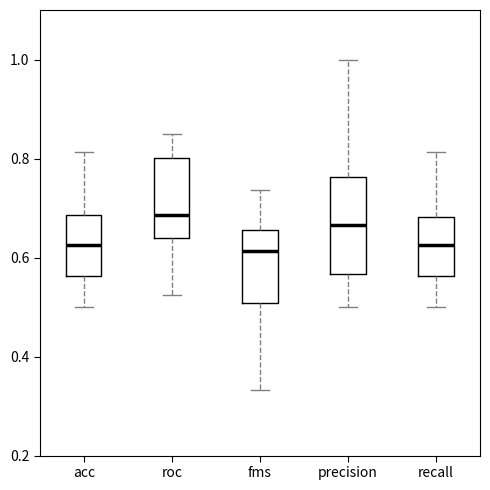

Reading left to right, transcribe this box plot: for each box, give where its median line is, the range the box spans, and where its two whiskers end, as read against the y-axis. The values are not printed on the chart, so give them approximately, as read against the axis.

acc: median 0.62, box 0.56 to 0.68, whiskers 0.50 to 0.82
roc: median 0.68, box 0.64 to 0.80, whiskers 0.52 to 0.86
fms: median 0.62, box 0.50 to 0.66, whiskers 0.34 to 0.74
precision: median 0.66, box 0.56 to 0.76, whiskers 0.50 to 1.00
recall: median 0.62, box 0.56 to 0.68, whiskers 0.50 to 0.82